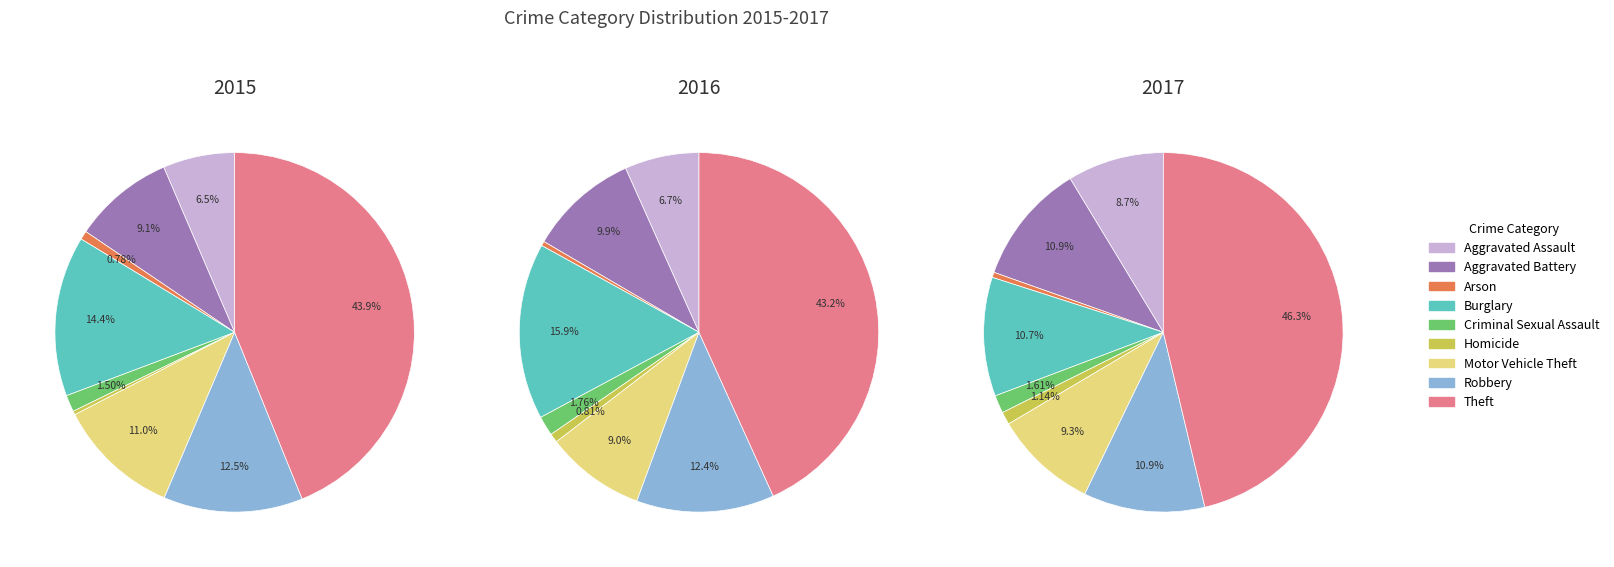

How many segments does this pie chart have?

9